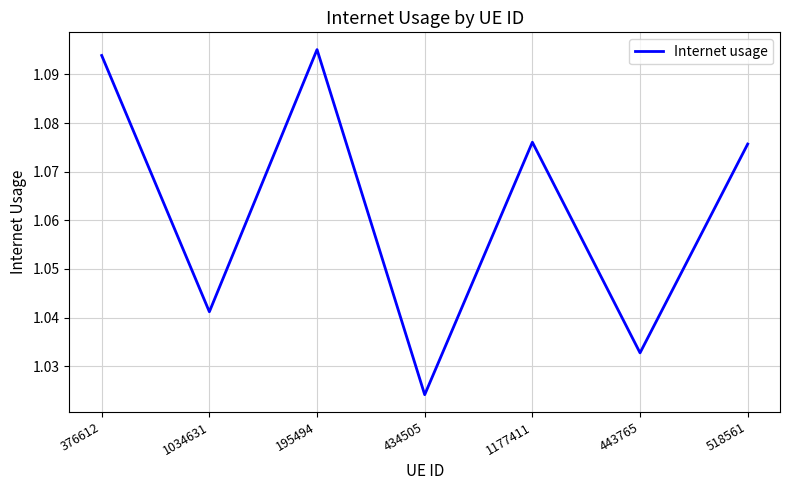

What is the difference between the second highest and minimum values?

0.1